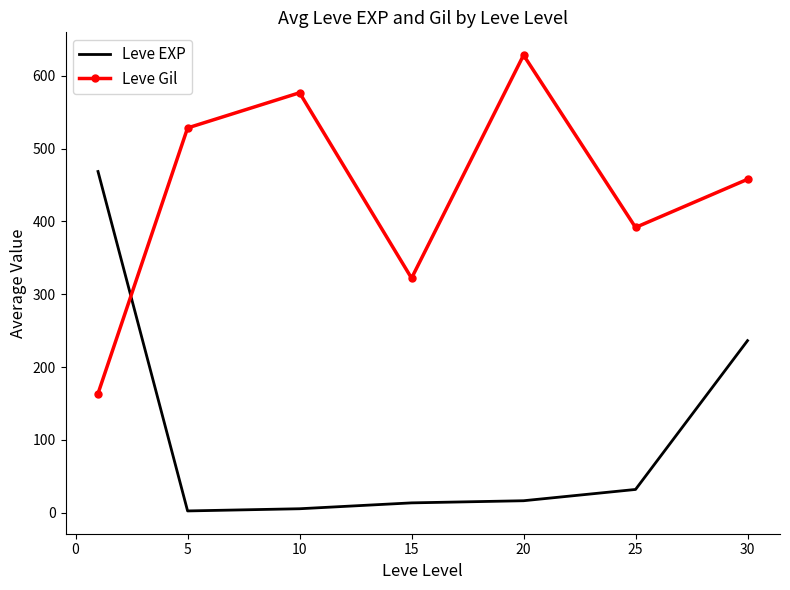

What is the greatest value displayed?

628.3